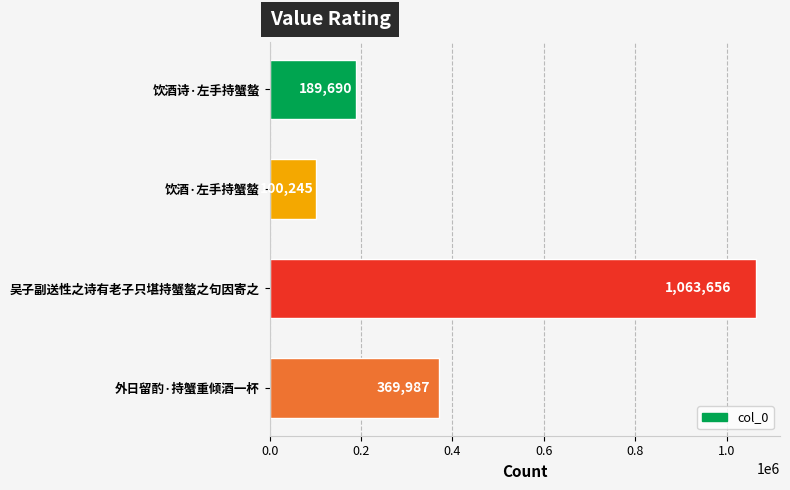

How many values are below 369987?

2